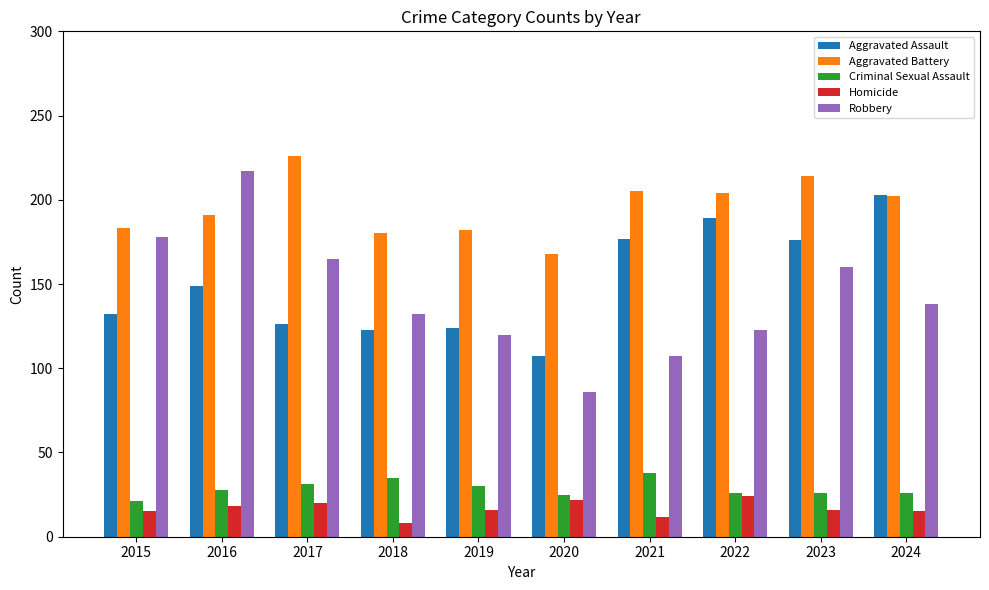

Between 2017 and 2022, which series saw the biggest shift?

Aggravated Assault